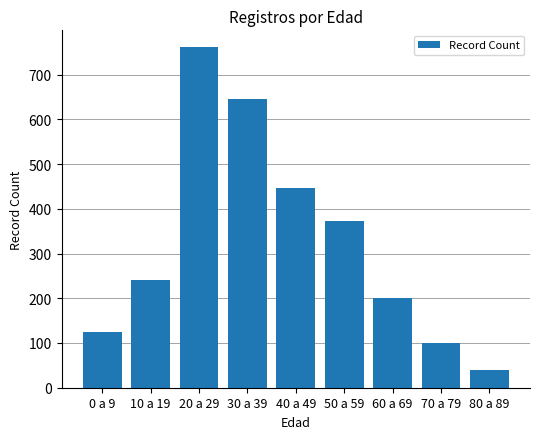

Rank the categories by value from highest to lowest.

20 a 29, 30 a 39, 40 a 49, 50 a 59, 10 a 19, 60 a 69, 0 a 9, 70 a 79, 80 a 89